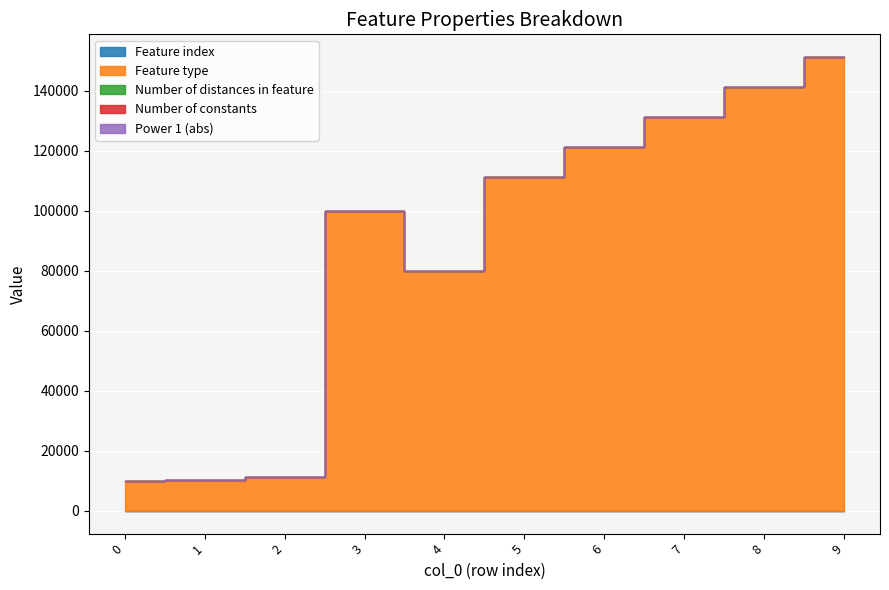

In Feature type, how many points are lower than both neighbors (excluding endpoints)?

1